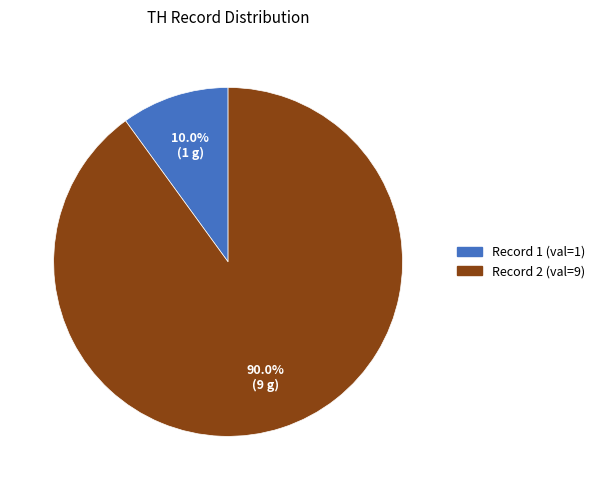

To the nearest percent, what percentage of the pie is Record 1?

10%